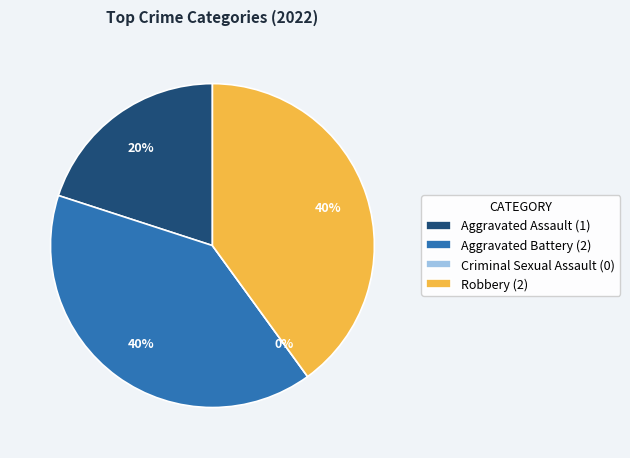

How many segments does this pie chart have?

4